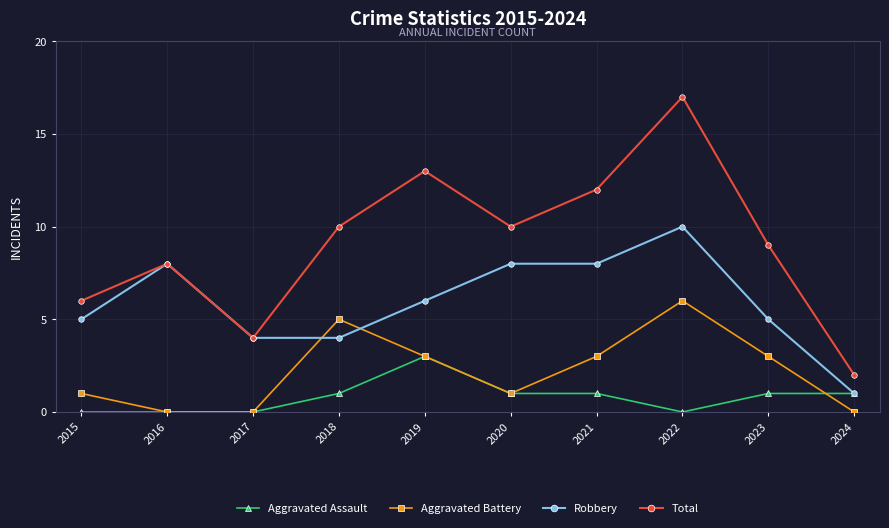

Rank the series at 2022 from highest to lowest value.

Total, Robbery, Aggravated Battery, Aggravated Assault